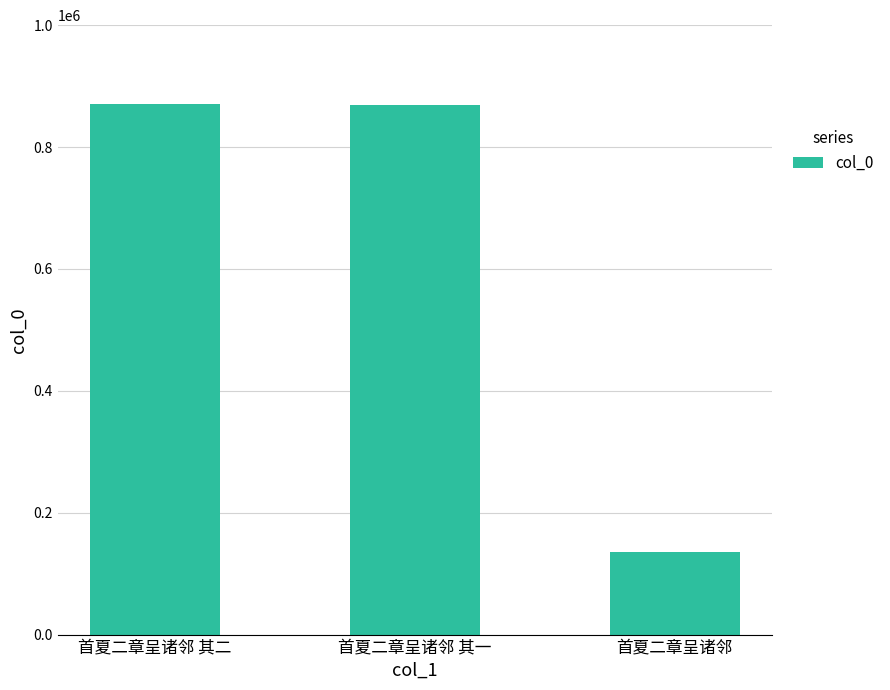

What is the smallest value displayed?

134696